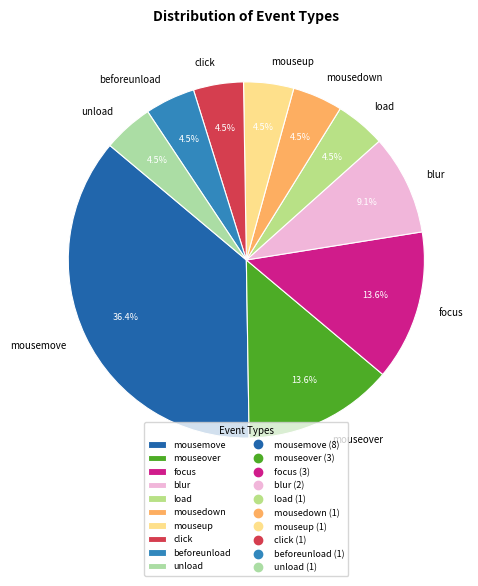

Approximately how many times larger is the value at load compared to focus?

0.3